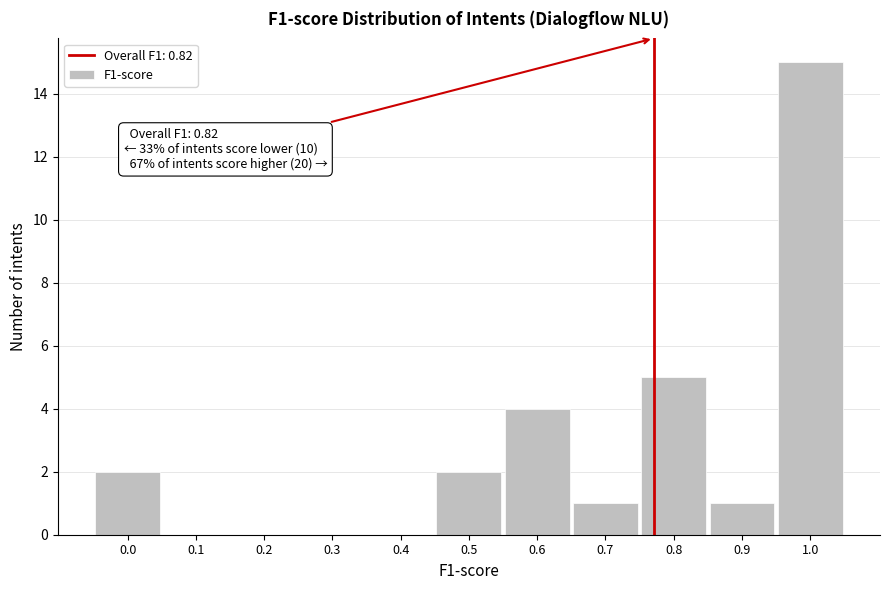

Reading left to right, transcribe all the data shown in this chart.

0.0=2	0.1=0	0.2=0	0.3=0	0.4=0	0.5=2	0.6=4	0.7=1	0.8=5	0.9=1	1.0=15